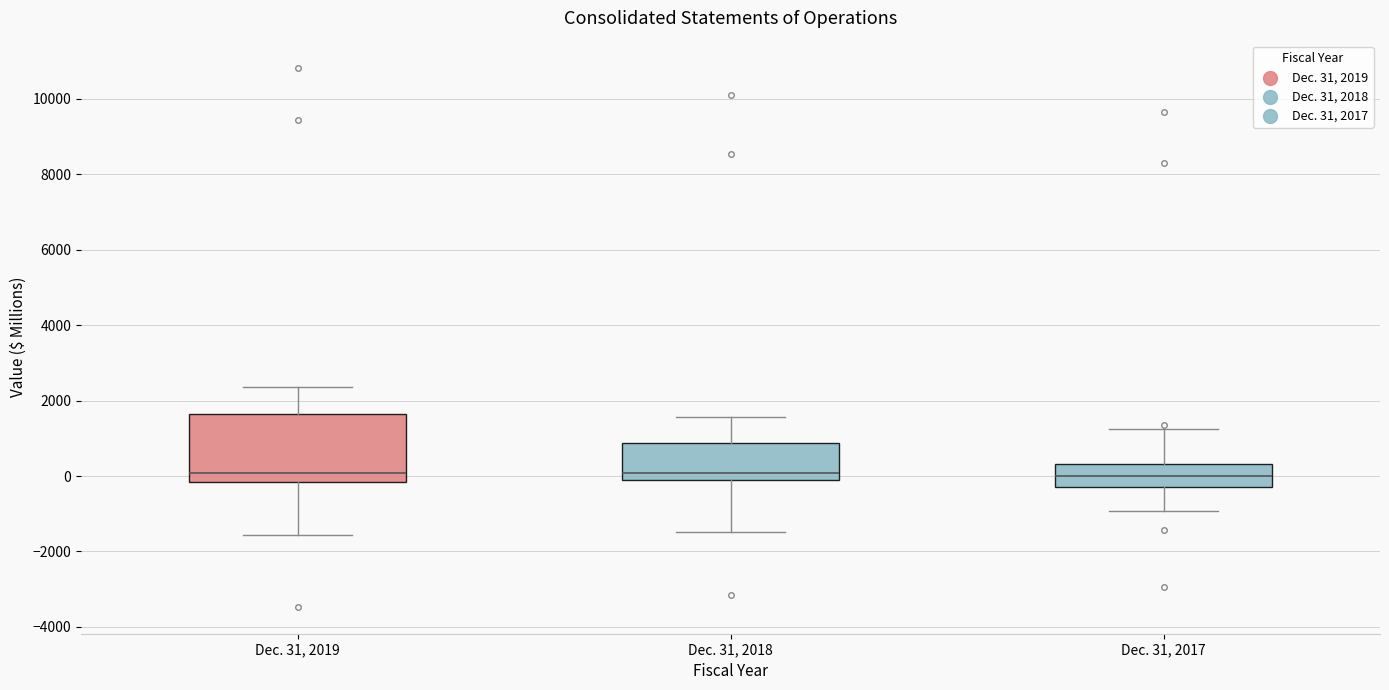

Where is the lower edge of the box for Dec. 31, 2018 on the y-axis? The values are not printed on the chart, so give them approximately, as read against the axis.

-200